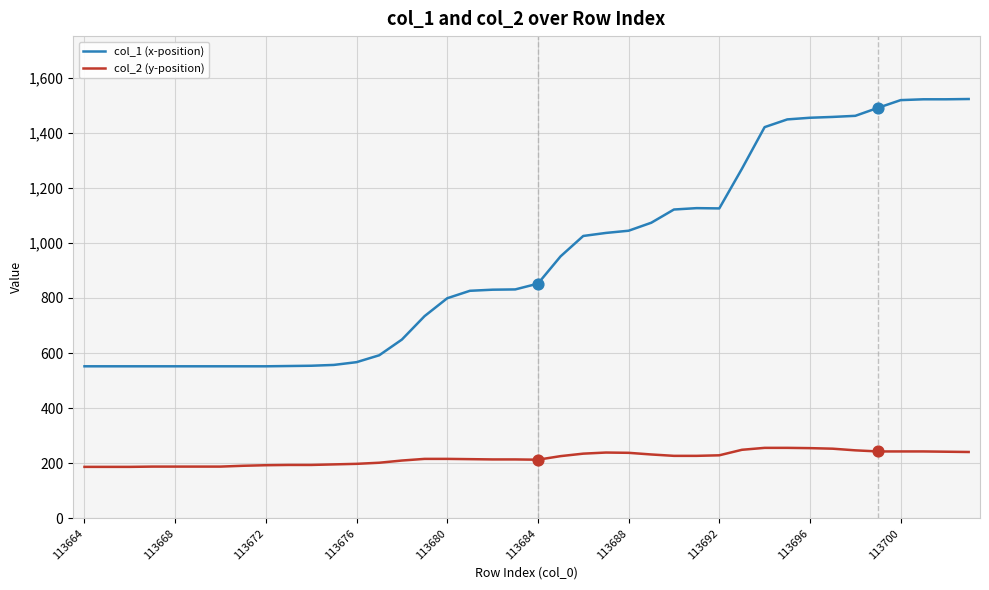

Which series has the largest total across all categories?

col_1 (x-position)